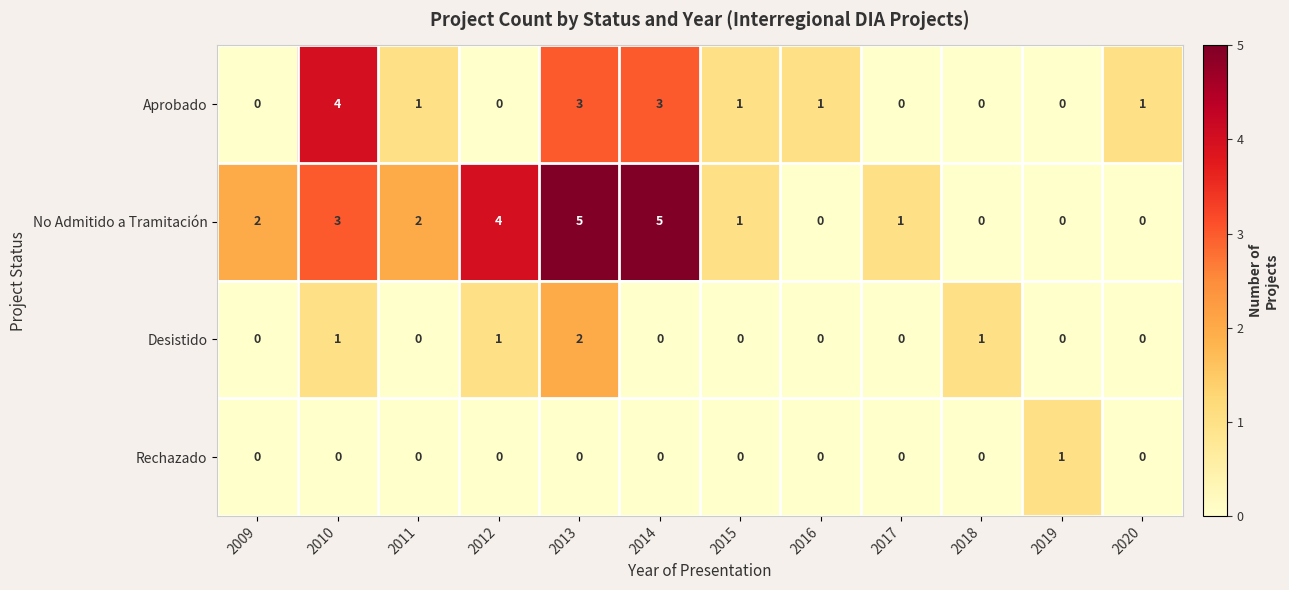

What is the spread (max minus min) of values at 2009?

2